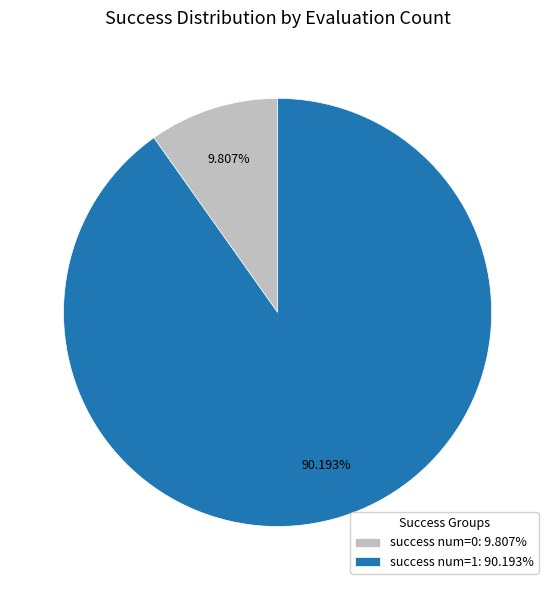

How many slices are in this pie chart?

2